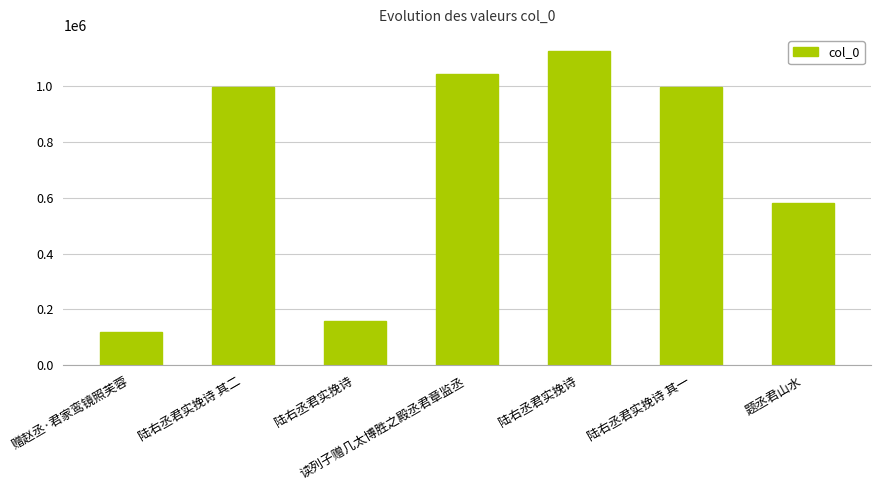

How many data points does each series have?

7